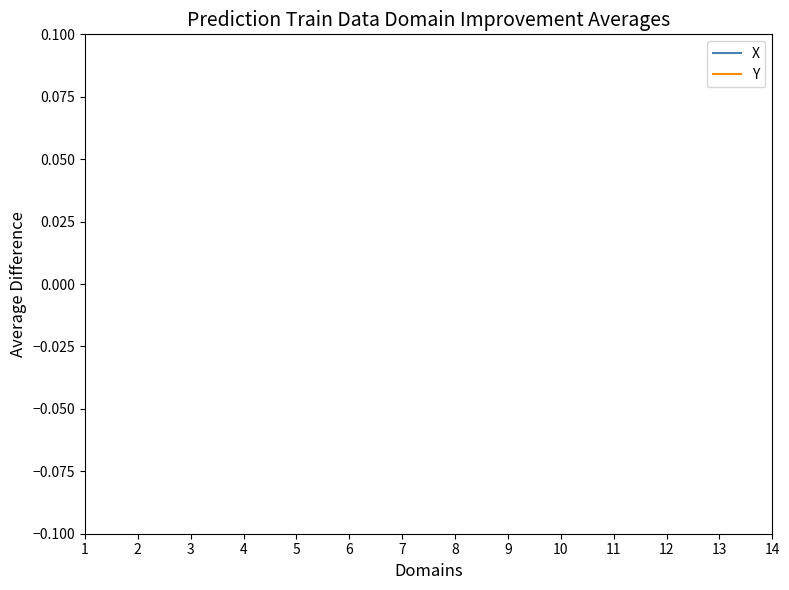

Count the number of data series in this chart.

2